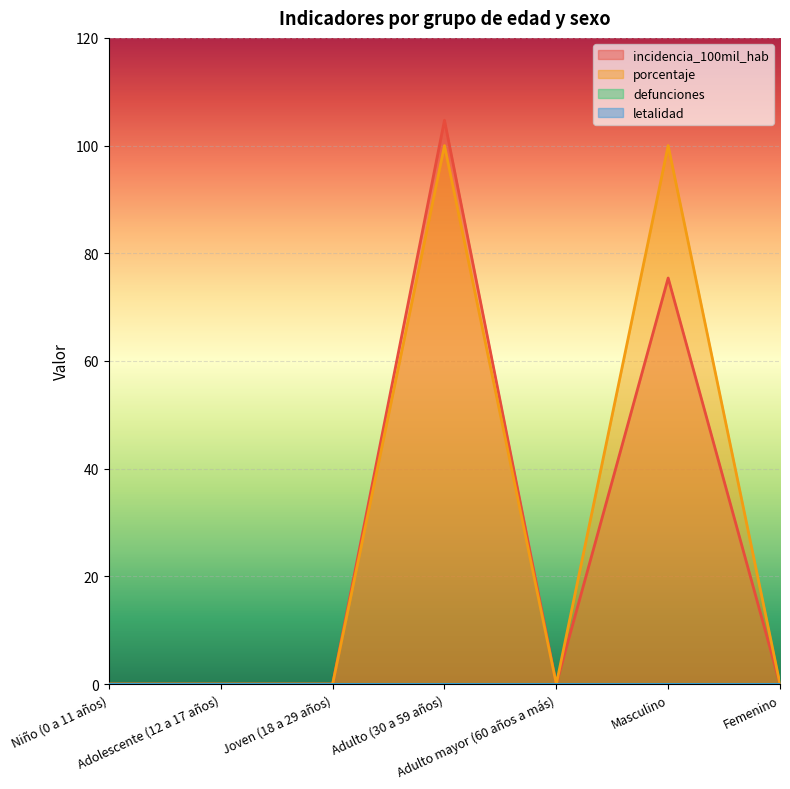

Reading left to right, list all the values displayed in this chart.

incidencia_100mil_hab: Niño (0 a 11 años)=0.0	Adolescente (12 a 17 años)=0.0	Joven (18 a 29 años)=0.0	Adulto (30 a 59 años)=104.7	Adulto mayor (60 años a más)=0.0	Masculino=75.4	Femenino=0.0
porcentaje: Niño (0 a 11 años)=0.0	Adolescente (12 a 17 años)=0.0	Joven (18 a 29 años)=0.0	Adulto (30 a 59 años)=100.0	Adulto mayor (60 años a más)=0.0	Masculino=100.0	Femenino=0.0